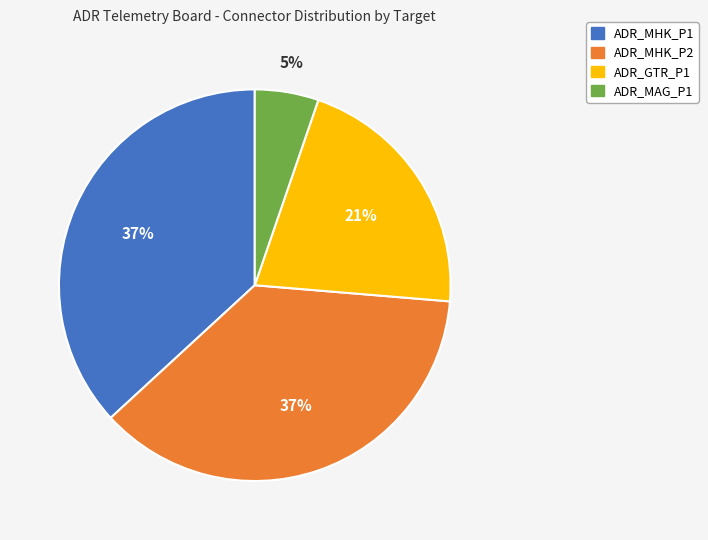

Does ADR_GTR_P1 represent more than half of the total?

No